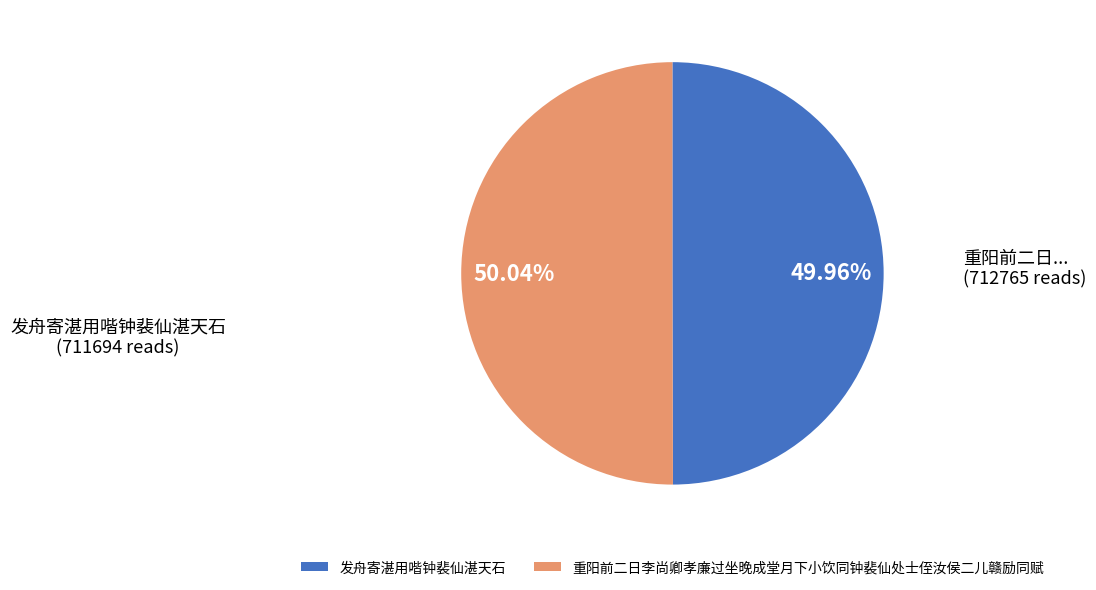

True or false: 发舟寄湛用喈钟裴仙湛天石 accounts for 50% of the total.

True